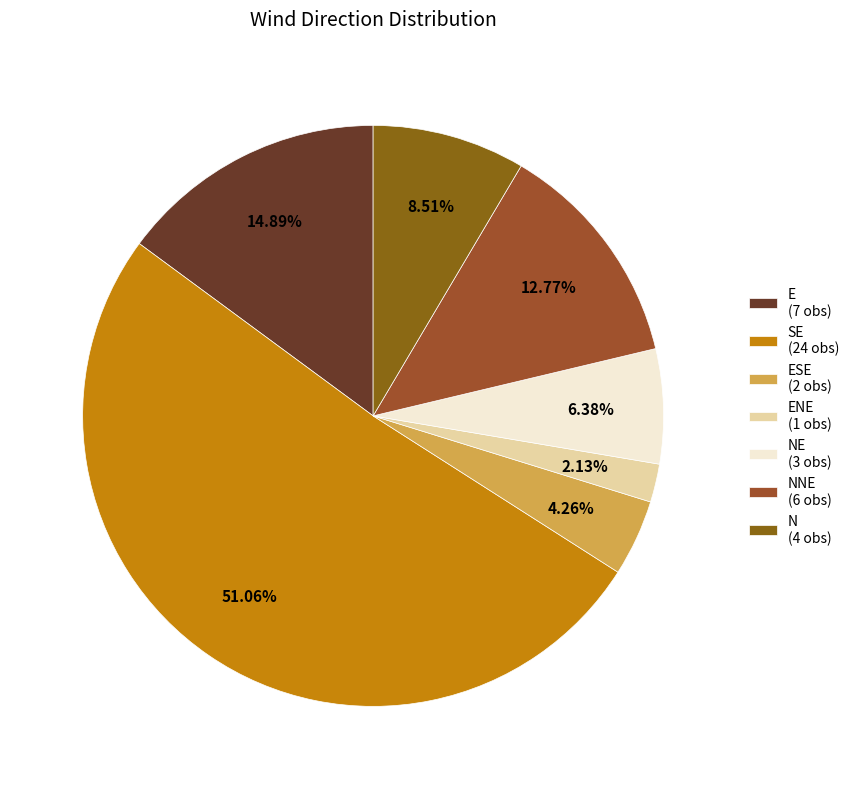

Rank the categories by value from highest to lowest.

SE (24 obs), E (7 obs), NNE (6 obs), N (4 obs), NE (3 obs), ESE (2 obs), ENE (1 obs)